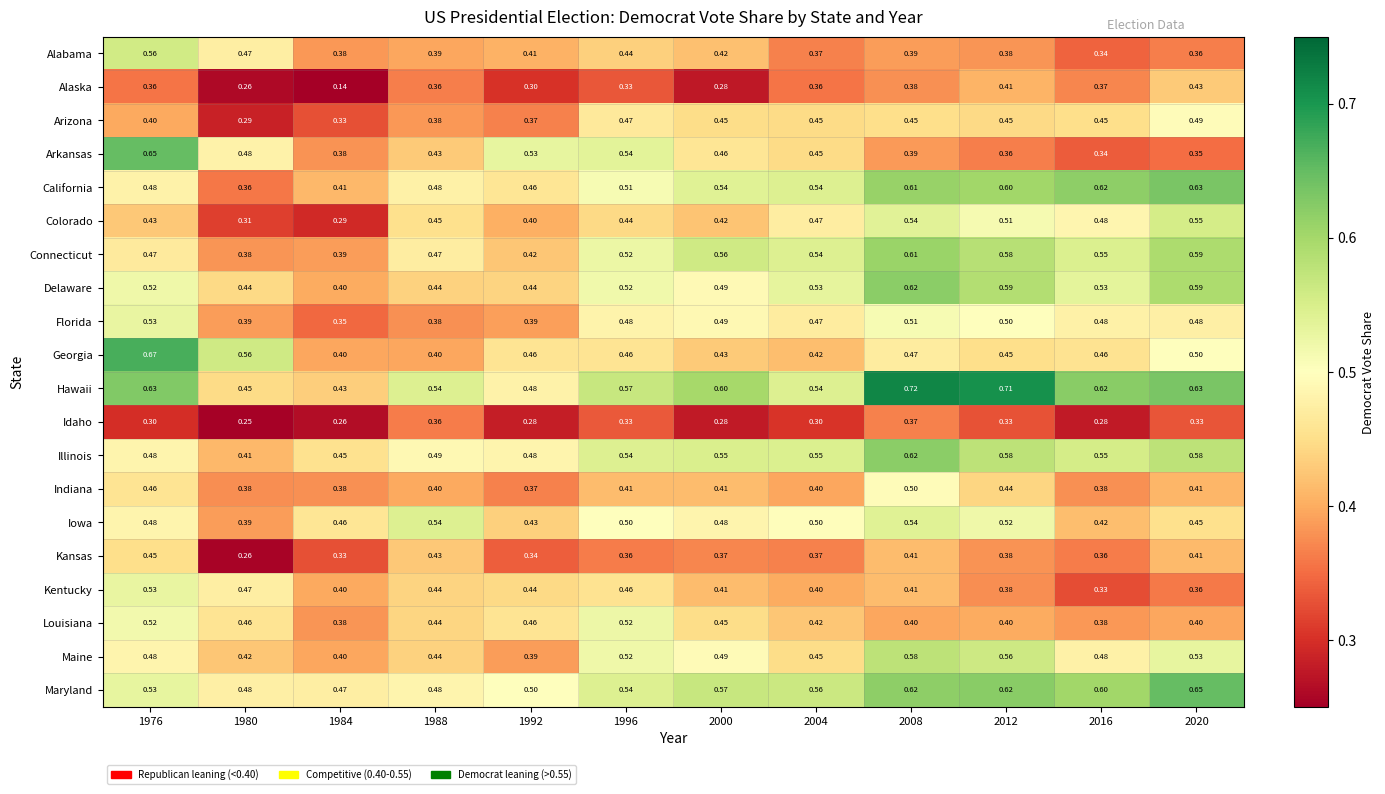

Which series has the largest total across all categories?

Hawaii